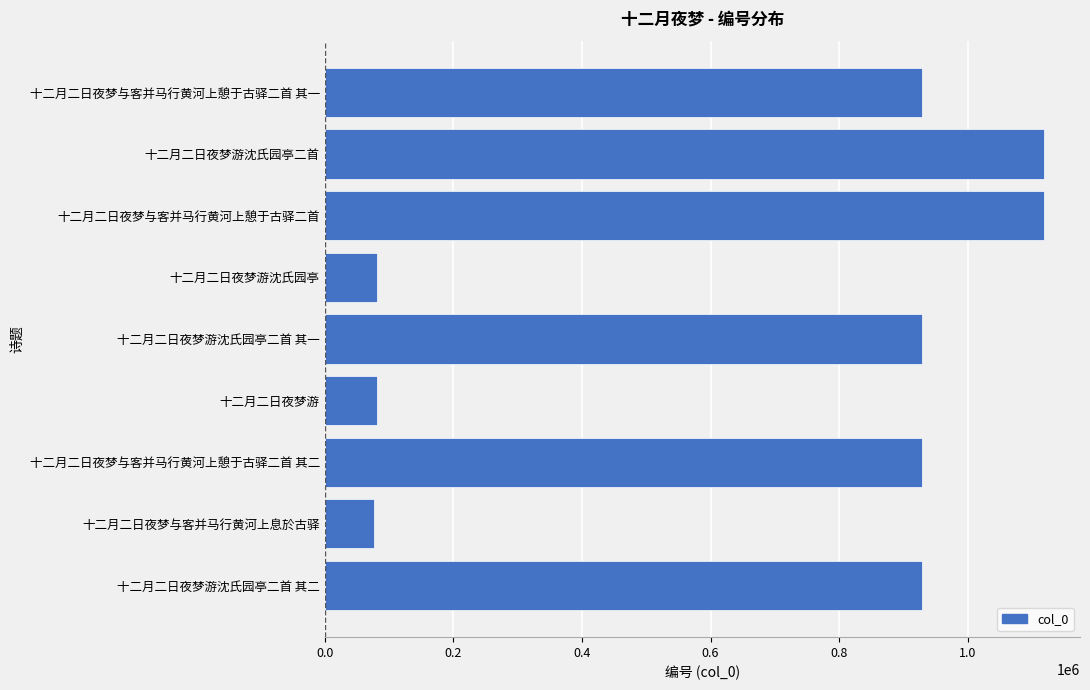

How many data points does each series have?

9